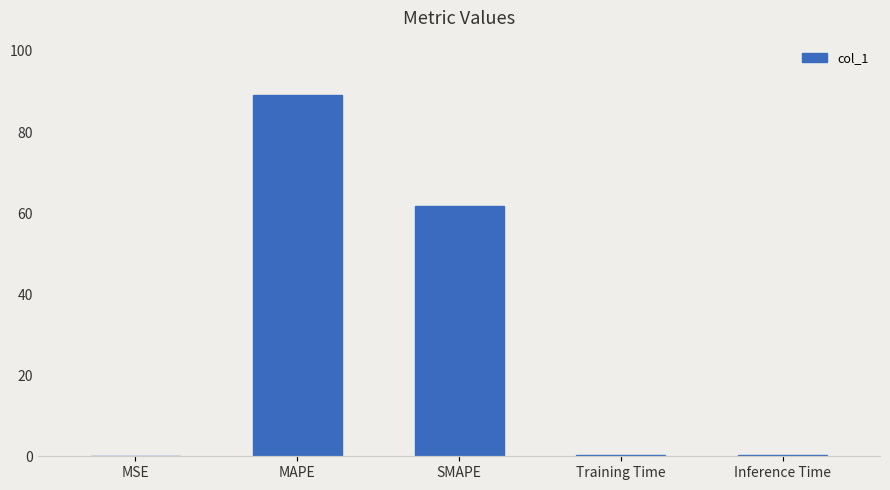

What is the change in value from MSE to Training Time?

+0.4